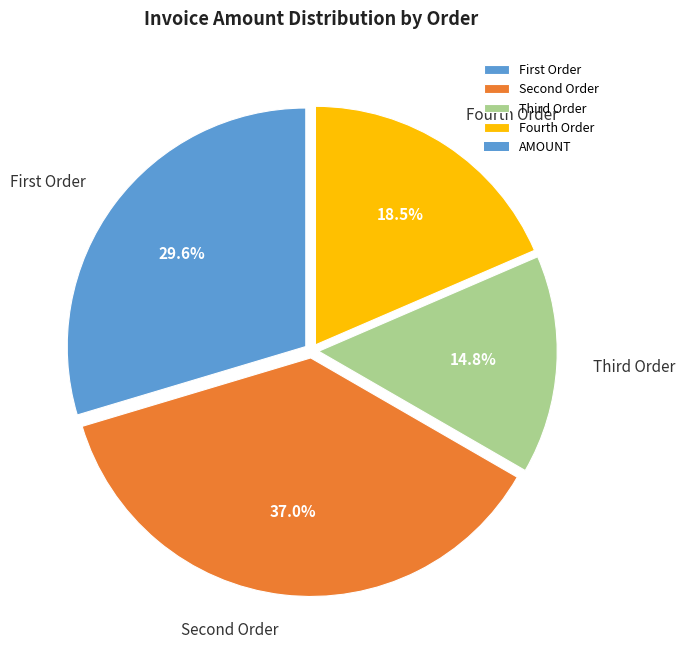

Is there any slice that represents more than half of the pie?

No